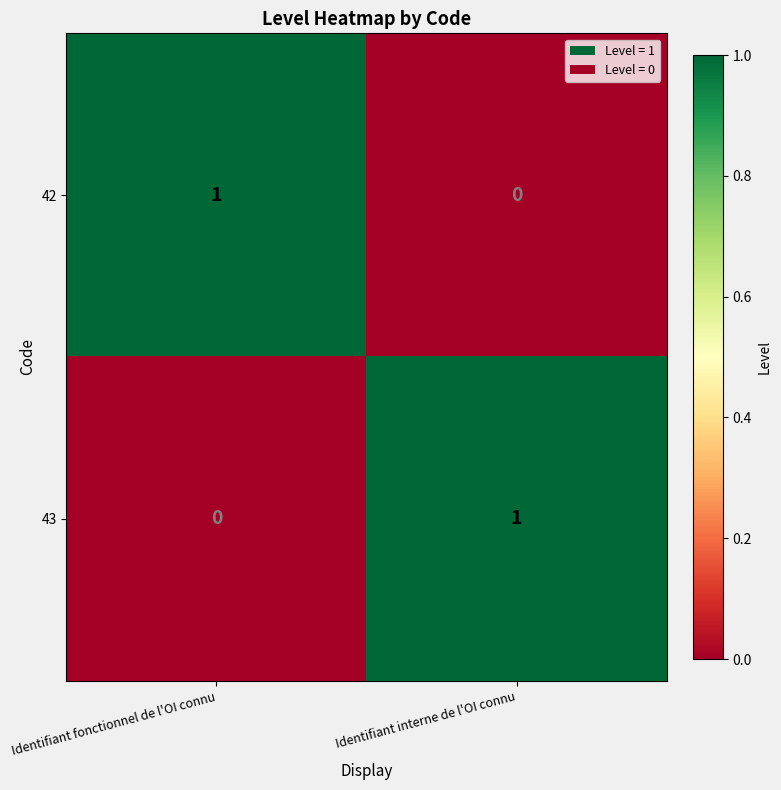

The 42 series shows 1 at Identifiant interne de l'OI connu. True or false?

False